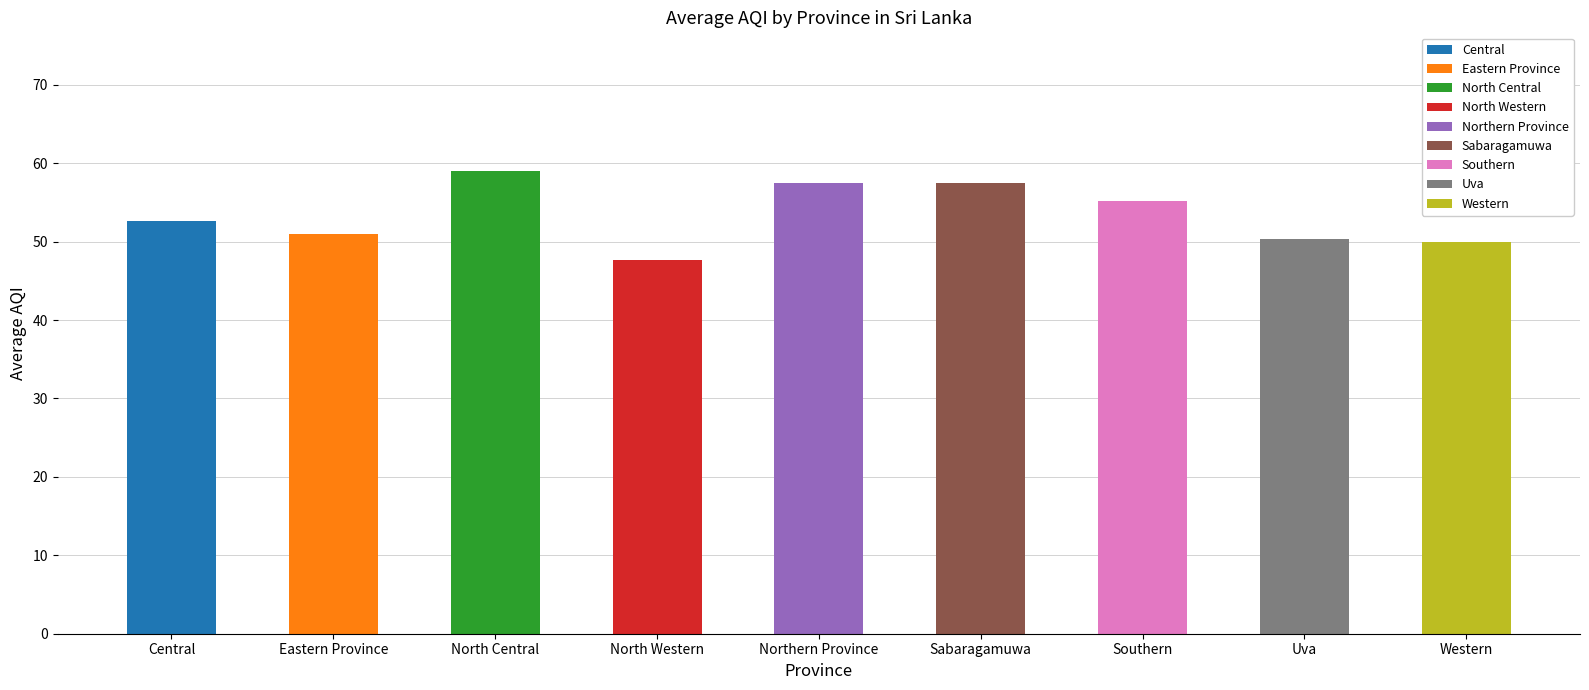

What position from the right is Uva?

2